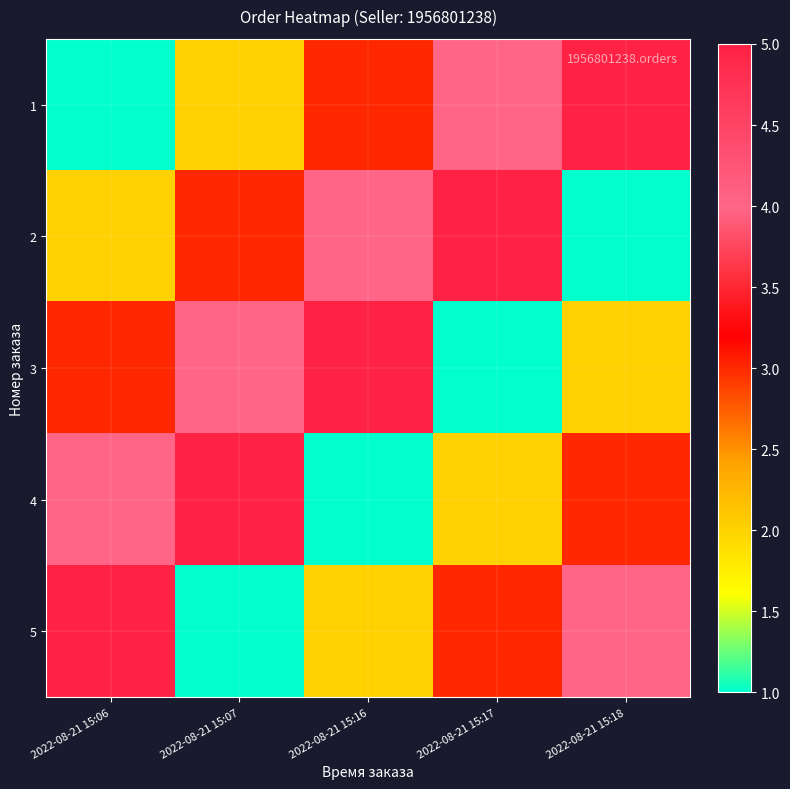

Reading left to right, what are all the values shown in this chart?

1: 2022-08-21 15:06=1	2022-08-21 15:07=2	2022-08-21 15:16=3	2022-08-21 15:17=4	2022-08-21 15:18=5
2: 2022-08-21 15:06=2	2022-08-21 15:07=3	2022-08-21 15:16=4	2022-08-21 15:17=5	2022-08-21 15:18=1
3: 2022-08-21 15:06=3	2022-08-21 15:07=4	2022-08-21 15:16=5	2022-08-21 15:17=1	2022-08-21 15:18=2
4: 2022-08-21 15:06=4	2022-08-21 15:07=5	2022-08-21 15:16=1	2022-08-21 15:17=2	2022-08-21 15:18=3
5: 2022-08-21 15:06=5	2022-08-21 15:07=1	2022-08-21 15:16=2	2022-08-21 15:17=3	2022-08-21 15:18=4